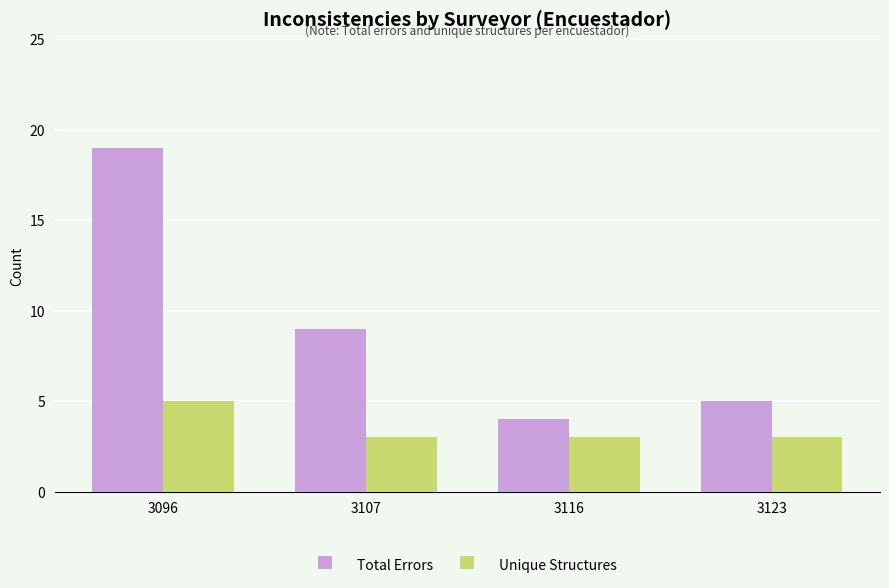

List the series in order of their peak value, highest first.

Total Errors, Unique Structures